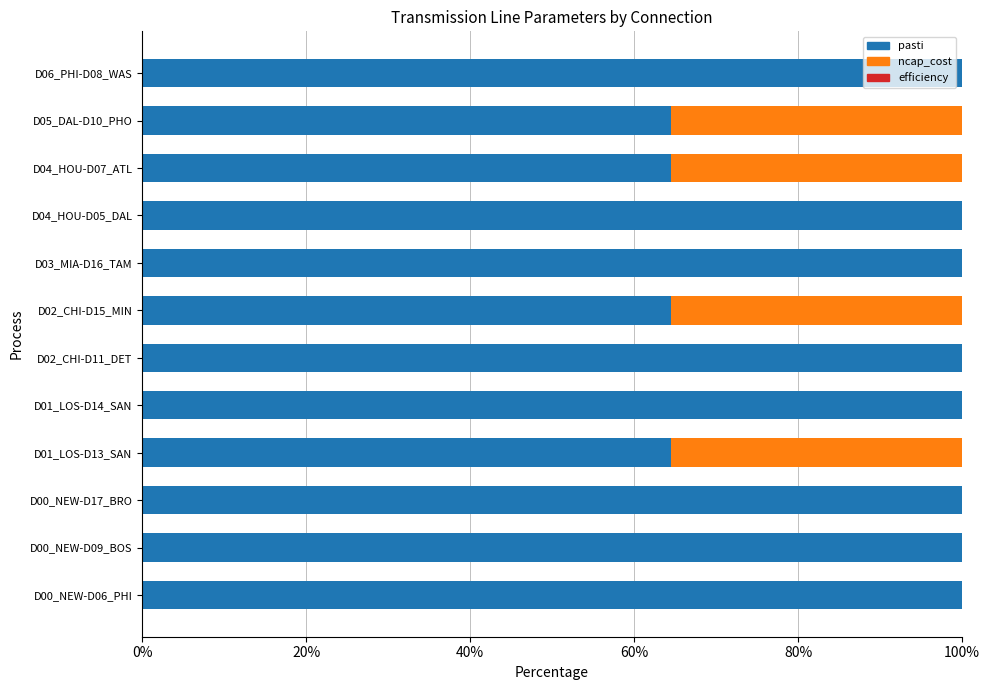

What is the total value across all series at D00_NEW-D17_BRO?

100.0